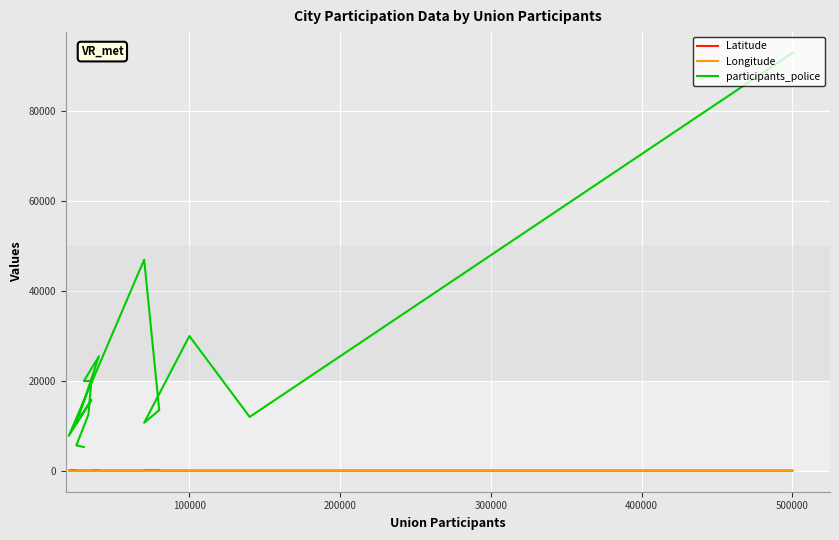

True or false: Longitude and Latitude cross at least once.

False